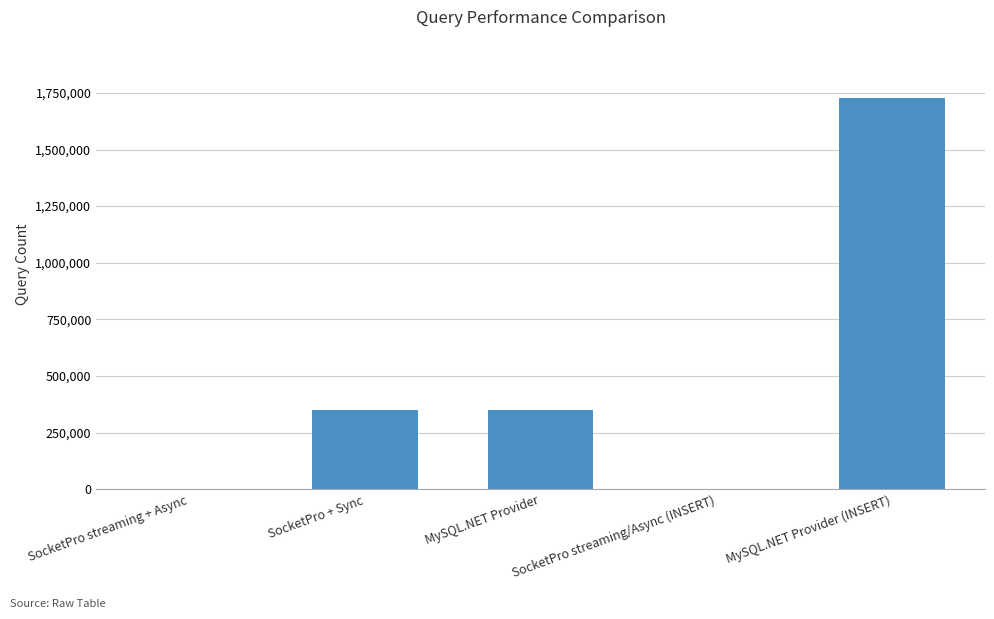

What is the average value?

485568